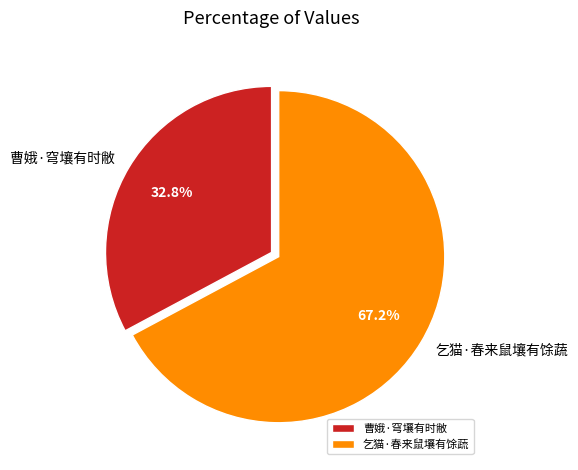

To the nearest percent, what percentage of the pie is 乞猫·春来鼠壤有馀蔬?

67%